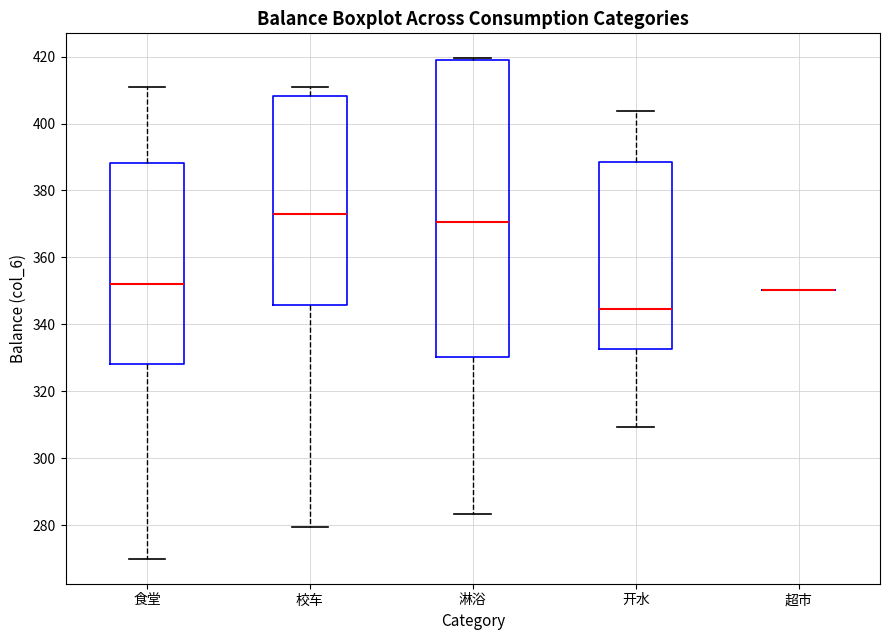

Comparing the boxes themselves (not the whiskers), which one is the tallest?

淋浴